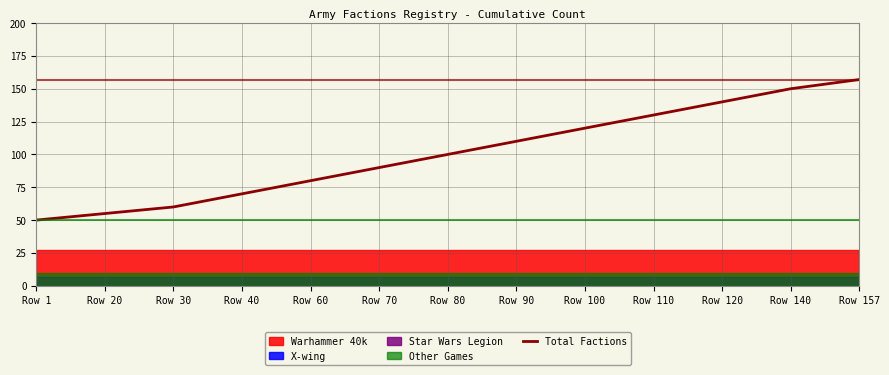

Rank the categories by value from highest to lowest.

Row 157, Row 140, Row 120, Row 110, Row 100, Row 90, Row 80, Row 70, Row 60, Row 40, Row 30, Row 20, Row 1